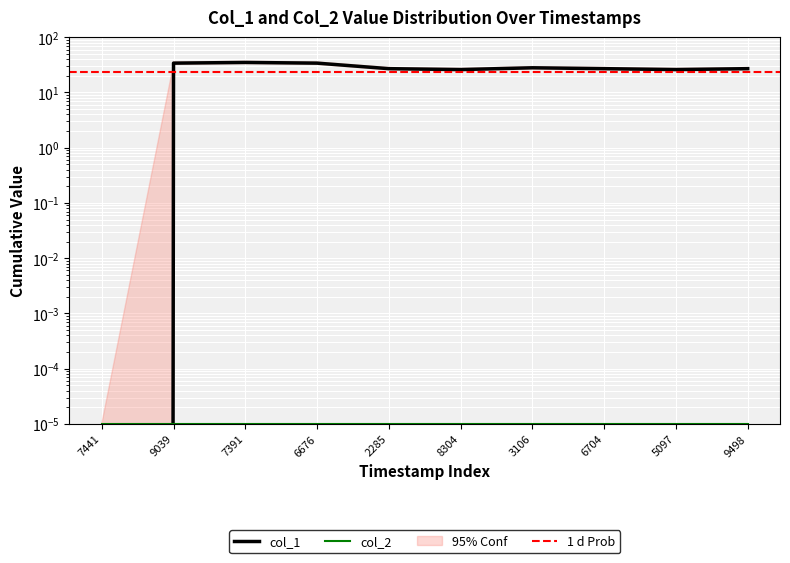

At which label does the data first exceed 27?

9039